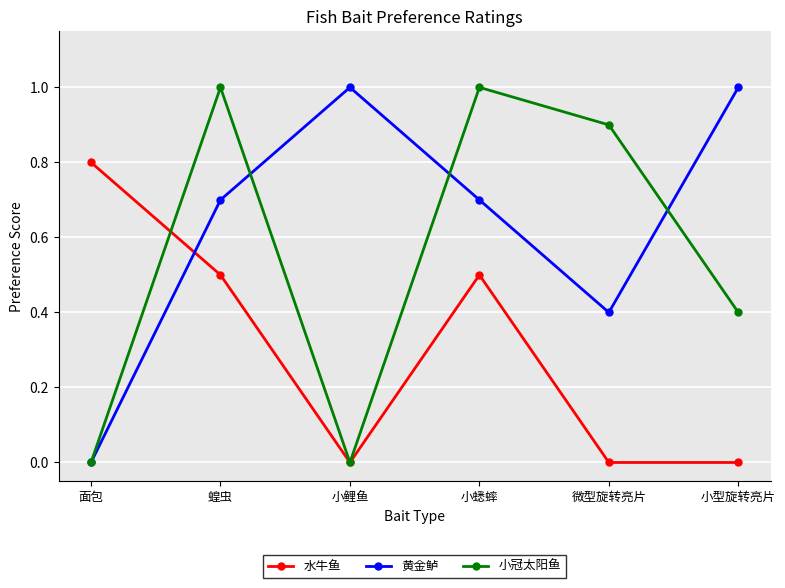

Reading left to right, extract all data points from this chart.

水牛鱼: 面包=0.8	蝗虫=0.5	小鲤鱼=0.0	小蟋蟀=0.5	微型旋转亮片=0.0	小型旋转亮片=0.0
黄金鲈: 面包=0.0	蝗虫=0.7	小鲤鱼=1.0	小蟋蟀=0.7	微型旋转亮片=0.4	小型旋转亮片=1.0
小冠太阳鱼: 面包=0.0	蝗虫=1.0	小鲤鱼=0.0	小蟋蟀=1.0	微型旋转亮片=0.9	小型旋转亮片=0.4